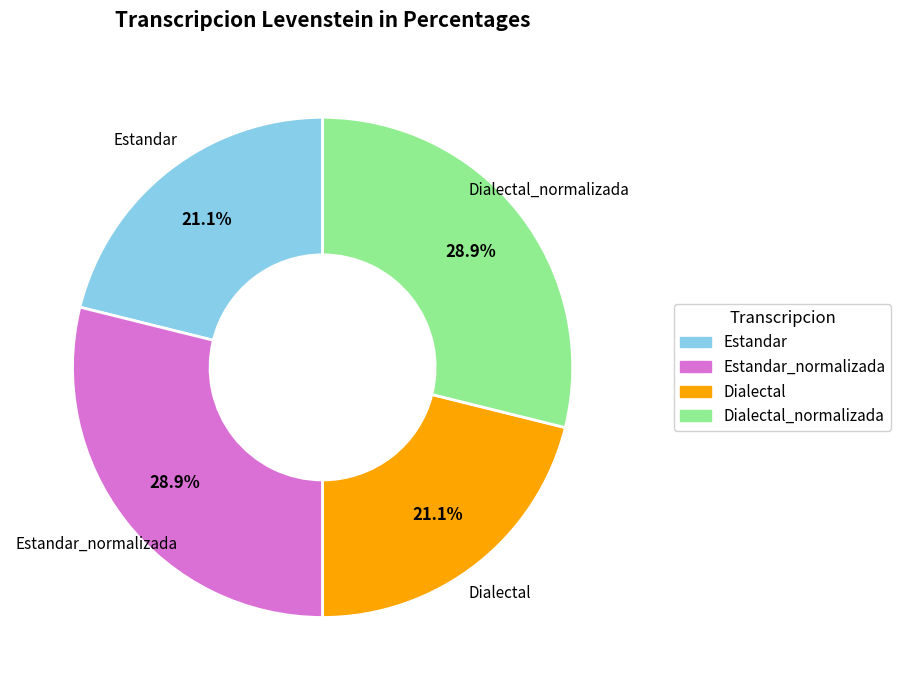

How many slices are in this pie chart?

4